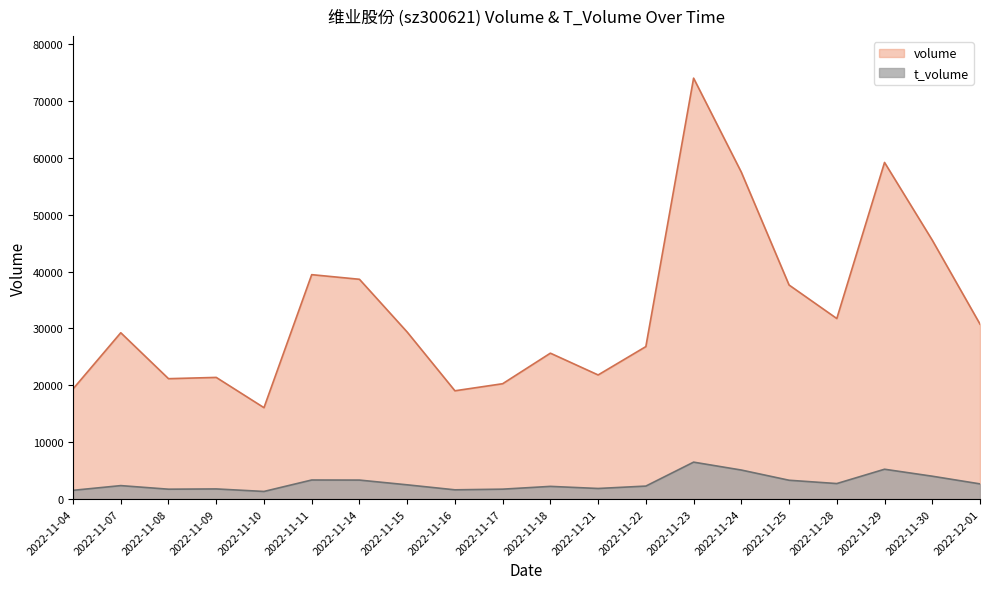

Reading right to left, list all the values displayed in this chart.

volume: 2022-12-01=30761	2022-11-30=45522	2022-11-29=59188	2022-11-28=31744	2022-11-25=37637	2022-11-24=57472	2022-11-23=74008	2022-11-22=26811	2022-11-21=21824	2022-11-18=25654	2022-11-17=20283	2022-11-16=19041	2022-11-15=29369	2022-11-14=38645	2022-11-11=39458	2022-11-10=16072	2022-11-09=21392	2022-11-08=21169	2022-11-07=29246	2022-11-04=19367
t_volume: 2022-12-01=2671	2022-11-30=4021	2022-11-29=5246	2022-11-28=2728	2022-11-25=3311	2022-11-24=5105	2022-11-23=6494	2022-11-22=2284	2022-11-21=1863	2022-11-18=2232	2022-11-17=1743	2022-11-16=1627	2022-11-15=2505	2022-11-14=3340	2022-11-11=3354	2022-11-10=1340	2022-11-09=1784	2022-11-08=1737	2022-11-07=2368	2022-11-04=1538